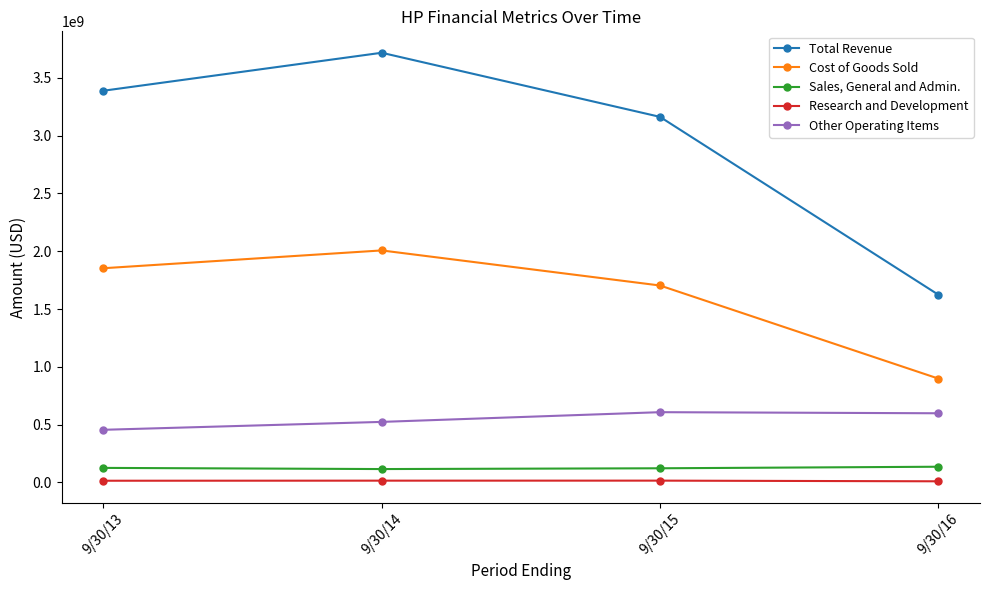

Is it true that Cost of Goods Sold equals 2006715000 at 9/30/14?

True